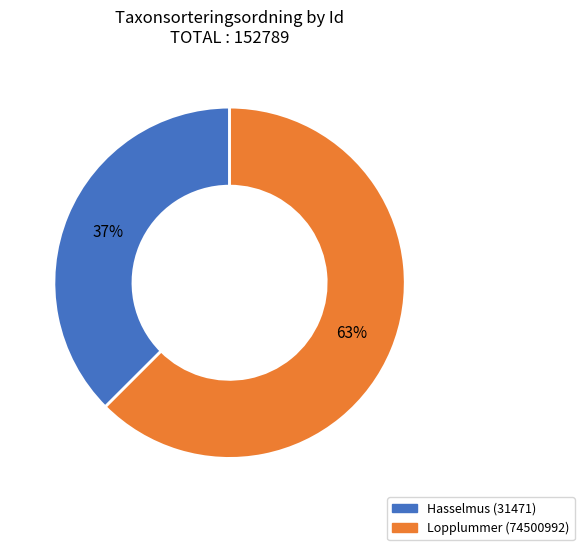

The Hasselmus (31471) slice represents 37% of the pie. True or false?

True